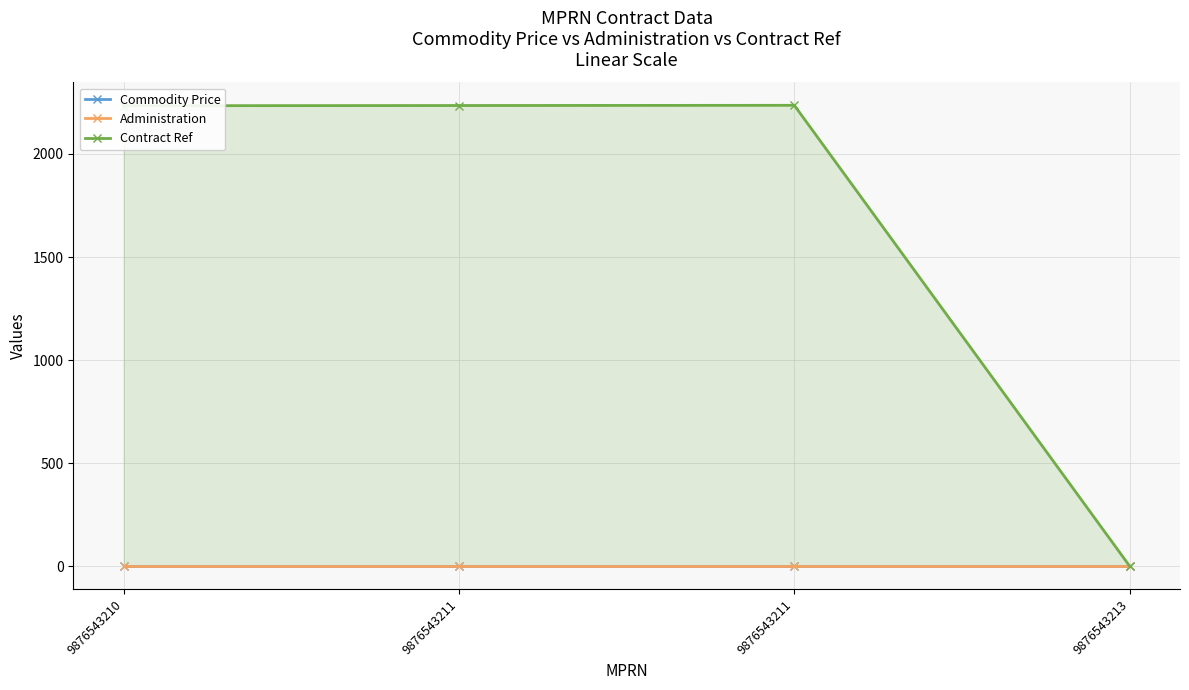

True or false: Contract Ref has a value of 4023.2 at 9876543211.

False